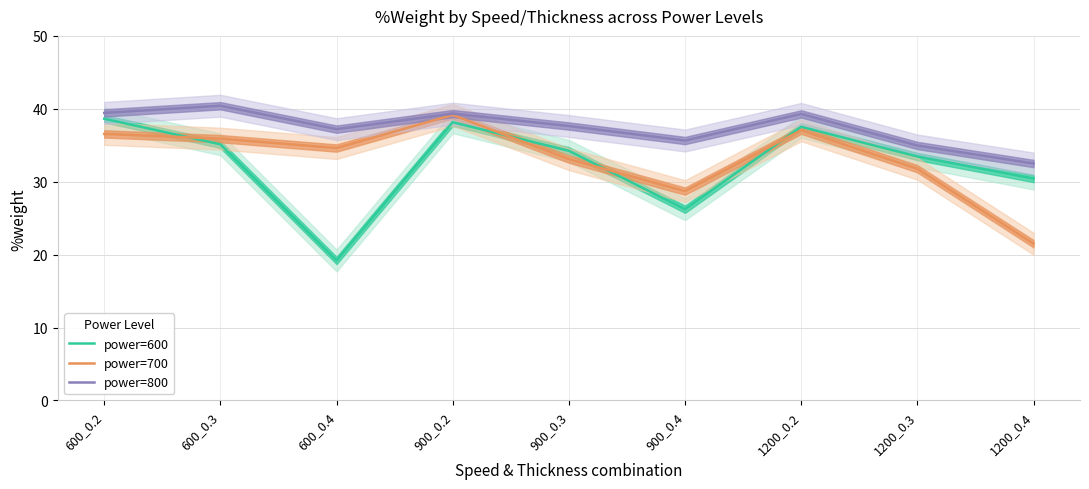

Reading left to right, list all the values displayed in this chart.

power=600: 600_0.2=38.6	600_0.3=35.1	600_0.4=19.2	900_0.2=38.2	900_0.3=34.2	900_0.4=26.2	1200_0.2=37.5	1200_0.3=33.5	1200_0.4=30.4
power=700: 600_0.2=36.6	600_0.3=35.9	600_0.4=34.6	900_0.2=39.2	900_0.3=33.1	900_0.4=28.7	1200_0.2=37.1	1200_0.3=31.8	1200_0.4=21.5
power=800: 600_0.2=39.4	600_0.3=40.4	600_0.4=37.2	900_0.2=39.3	900_0.3=37.6	900_0.4=35.6	1200_0.2=39.3	1200_0.3=35.0	1200_0.4=32.5